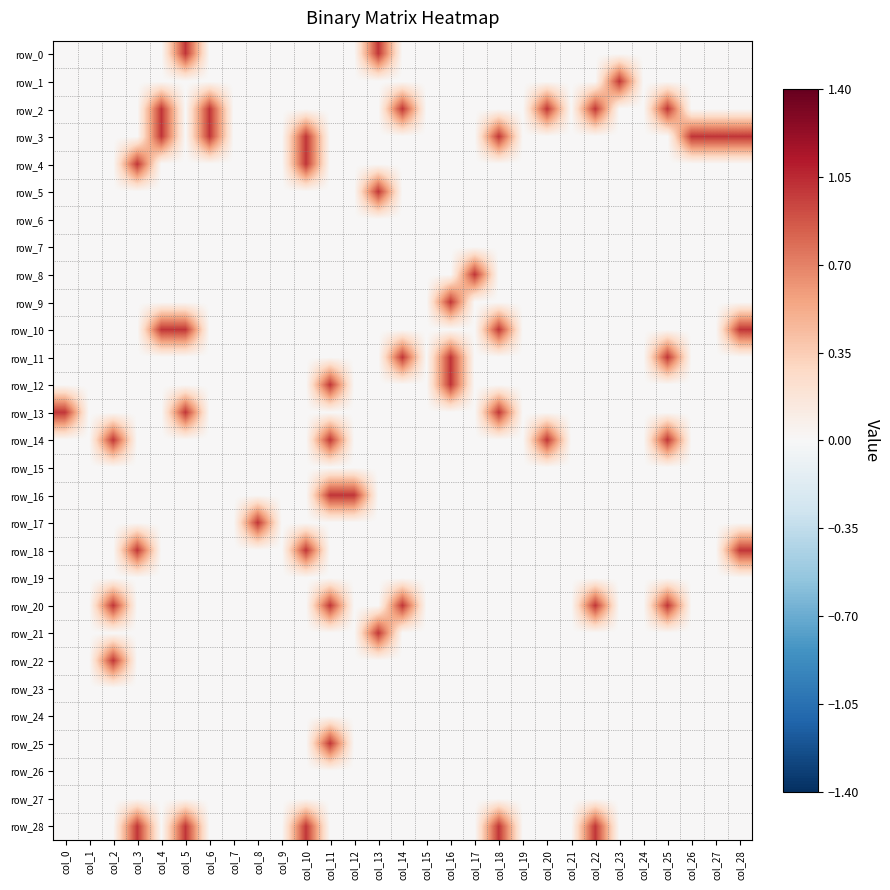

List the labels in order of row_13 value, largest first.

col_0, col_5, col_18, col_1, col_2, col_3, col_4, col_6, col_7, col_8, col_9, col_10, col_11, col_12, col_13, col_14, col_15, col_16, col_17, col_19, col_20, col_21, col_22, col_23, col_24, col_25, col_26, col_27, col_28